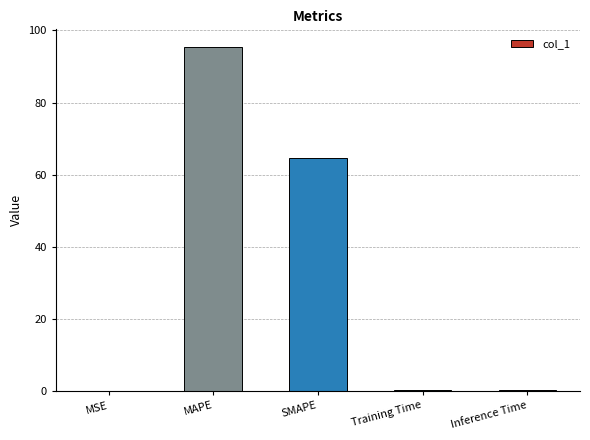

Read the value at MAPE.

95.5